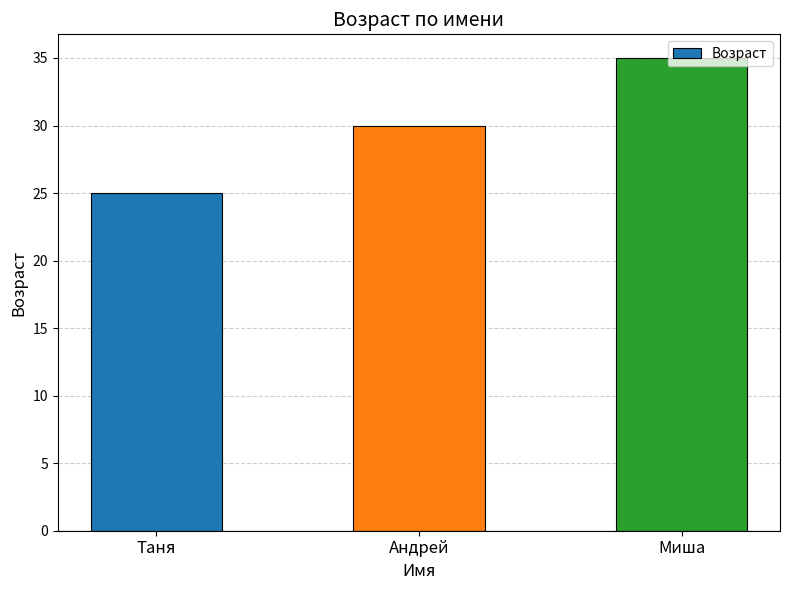

Between Таня and Андрей, which is larger?

Андрей